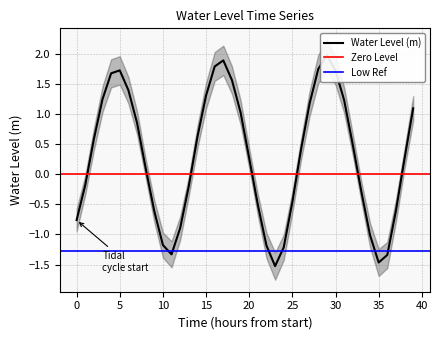

What is the change in value from 2024-09-30 23:00 to 2024-10-02 01:00?

+0.7